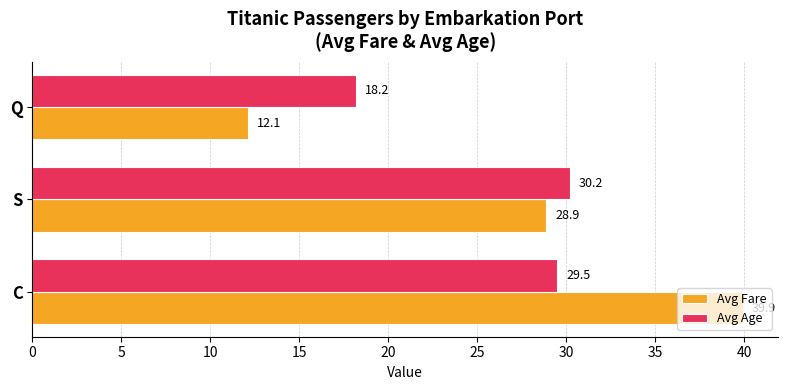

List the series in order of their overall mean, highest first.

Avg Fare, Avg Age